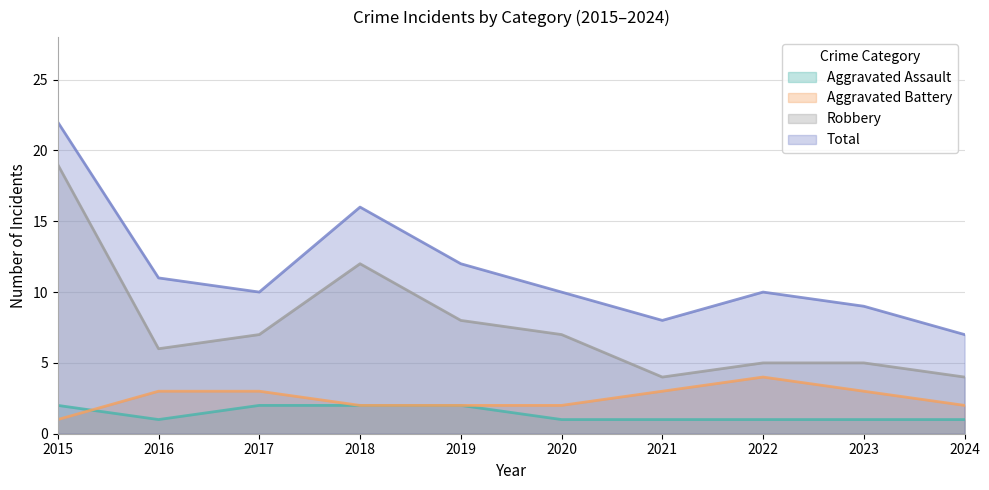

Count the number of data series in this chart.

4